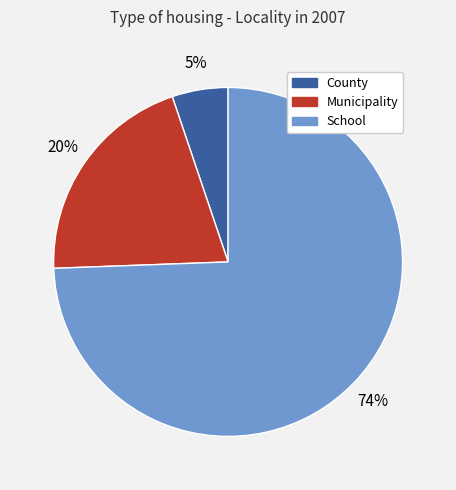

Rank the categories by value from lowest to highest.

County, Municipality, School